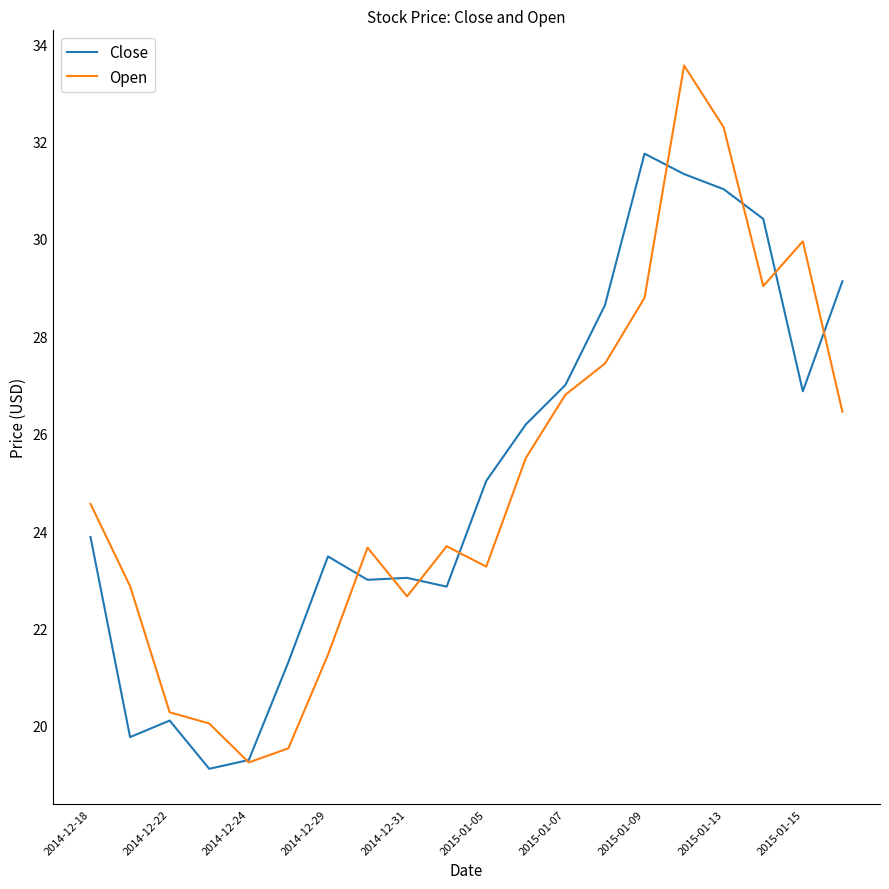

What is the lowest value of the Close series?

19.1